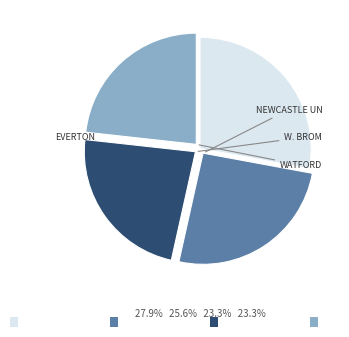

Is there a majority slice in this chart?

No